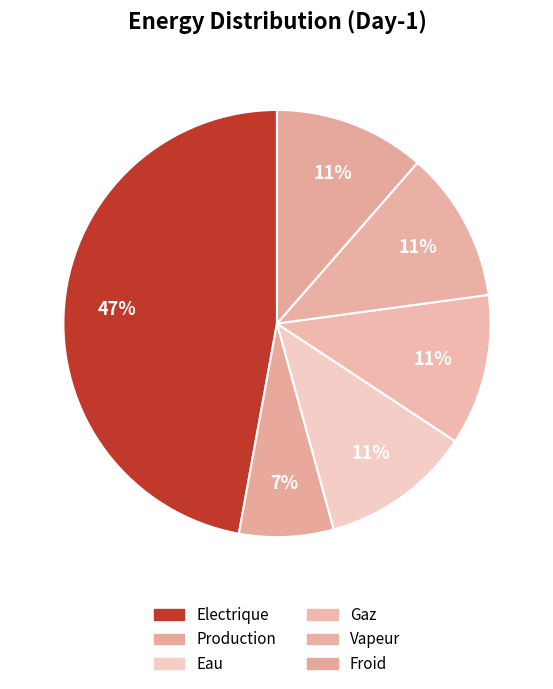

How many segments does this pie chart have?

6